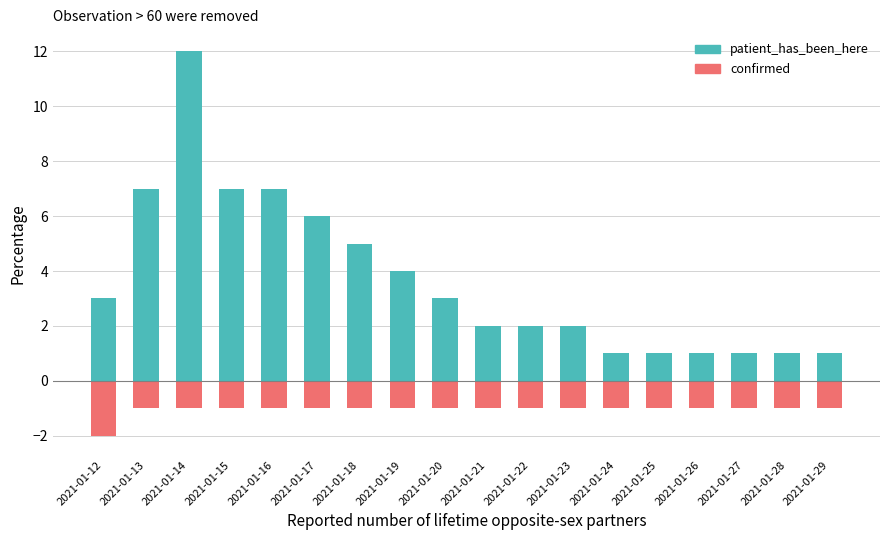

Reading left to right, what are all the values shown in this chart?

patient_has_been_here: 2021-01-12=3	2021-01-13=7	2021-01-14=12	2021-01-15=7	2021-01-16=7	2021-01-17=6	2021-01-18=5	2021-01-19=4	2021-01-20=3	2021-01-21=2	2021-01-22=2	2021-01-23=2	2021-01-24=1	2021-01-25=1	2021-01-26=1	2021-01-27=1	2021-01-28=1	2021-01-29=1
confirmed: 2021-01-12=-2	2021-01-13=-1	2021-01-14=-1	2021-01-15=-1	2021-01-16=-1	2021-01-17=-1	2021-01-18=-1	2021-01-19=-1	2021-01-20=-1	2021-01-21=-1	2021-01-22=-1	2021-01-23=-1	2021-01-24=-1	2021-01-25=-1	2021-01-26=-1	2021-01-27=-1	2021-01-28=-1	2021-01-29=-1